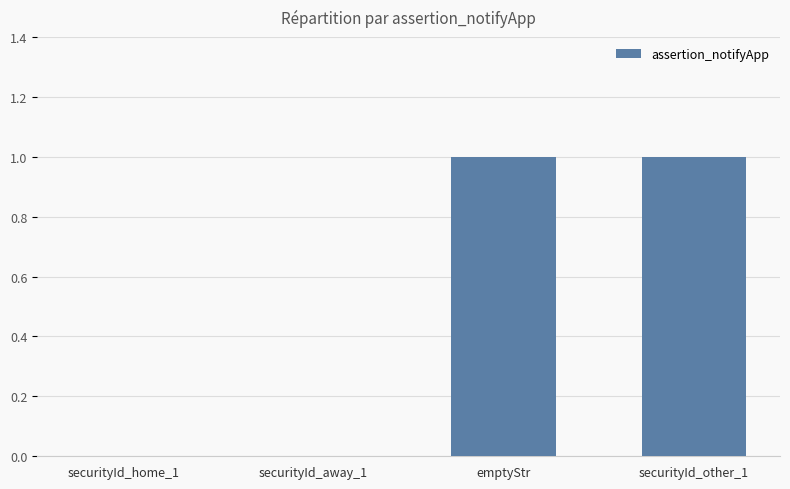

Is it true that the value at emptyStr is 2?

False